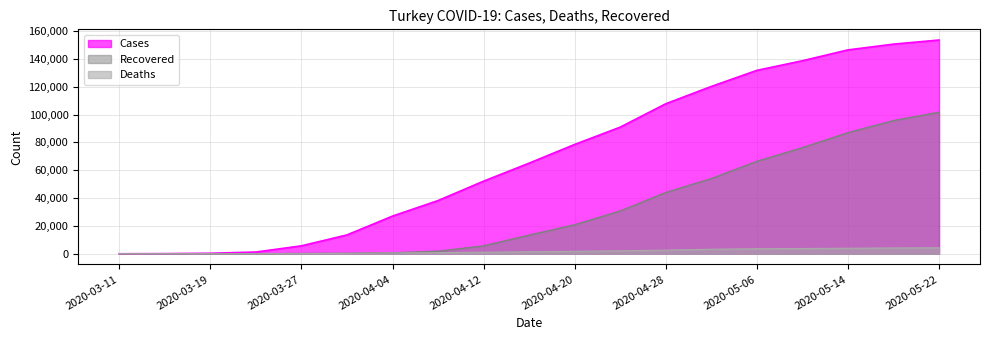

Rank the series by their average value, from lowest to highest.

Deaths, Recovered, Cases